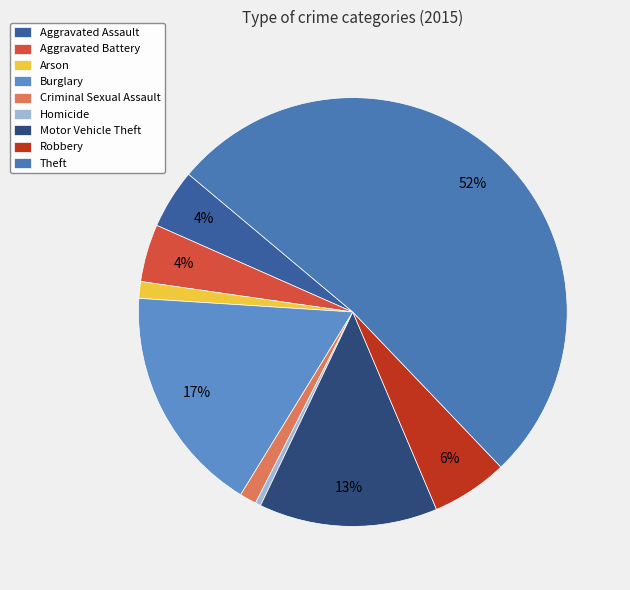

What is the smallest slice in the pie chart?

Homicide